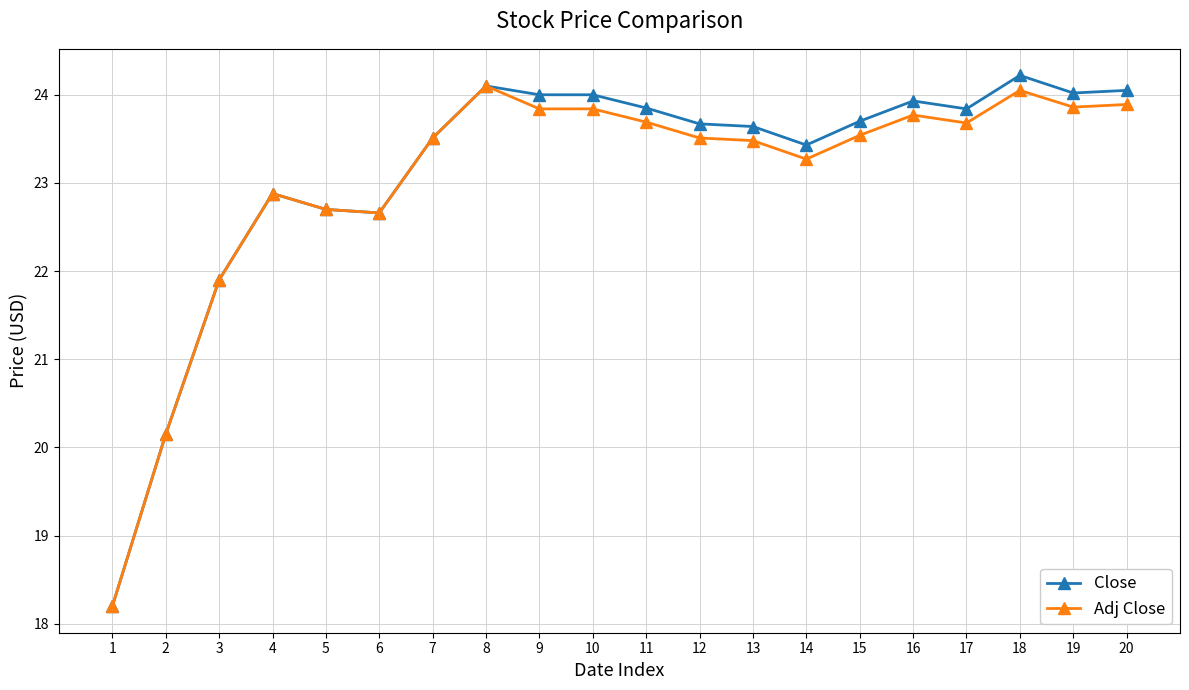

What is the lowest value of the Adj Close series?

18.2